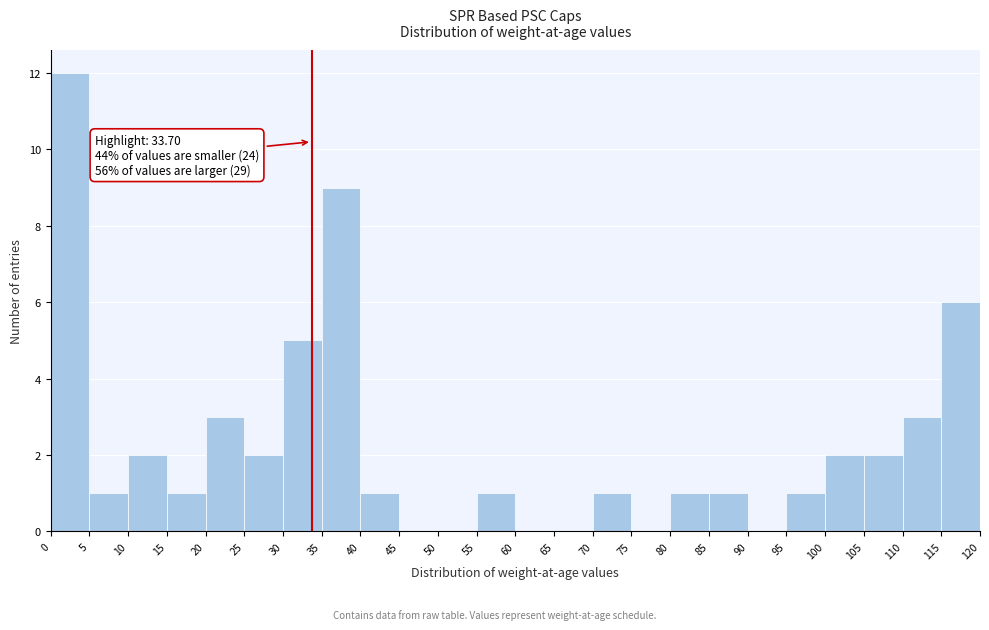

Over which range of the x-axis is the bar tallest?

0 to 5